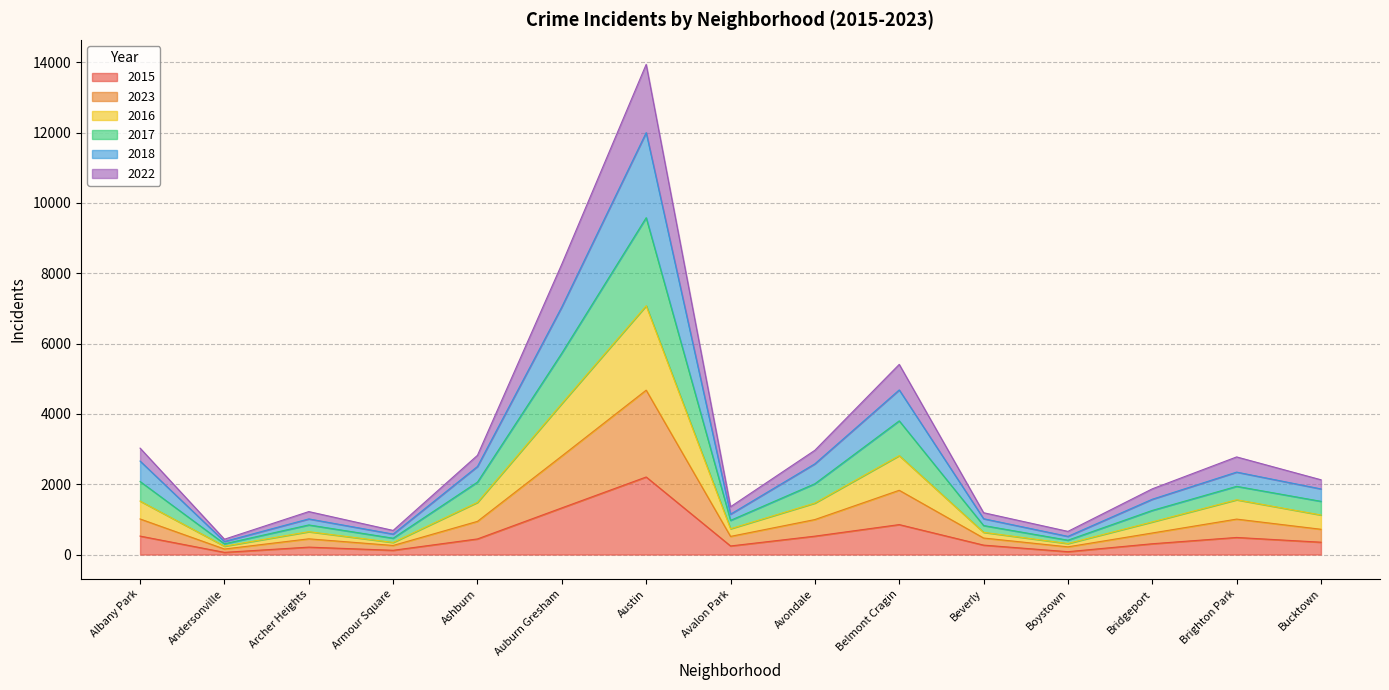

Which label corresponds to the largest value in the chart?

Austin